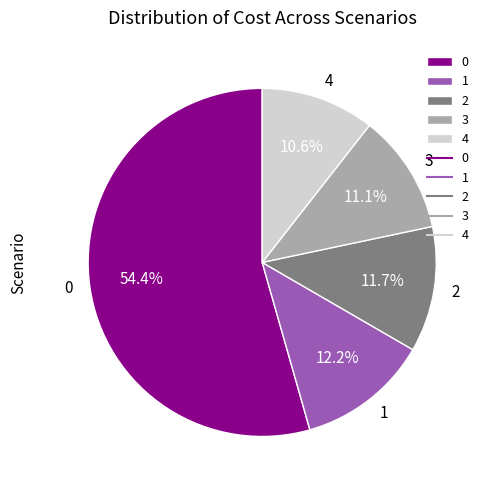

How much of the chart is everything except 1?

87.8%